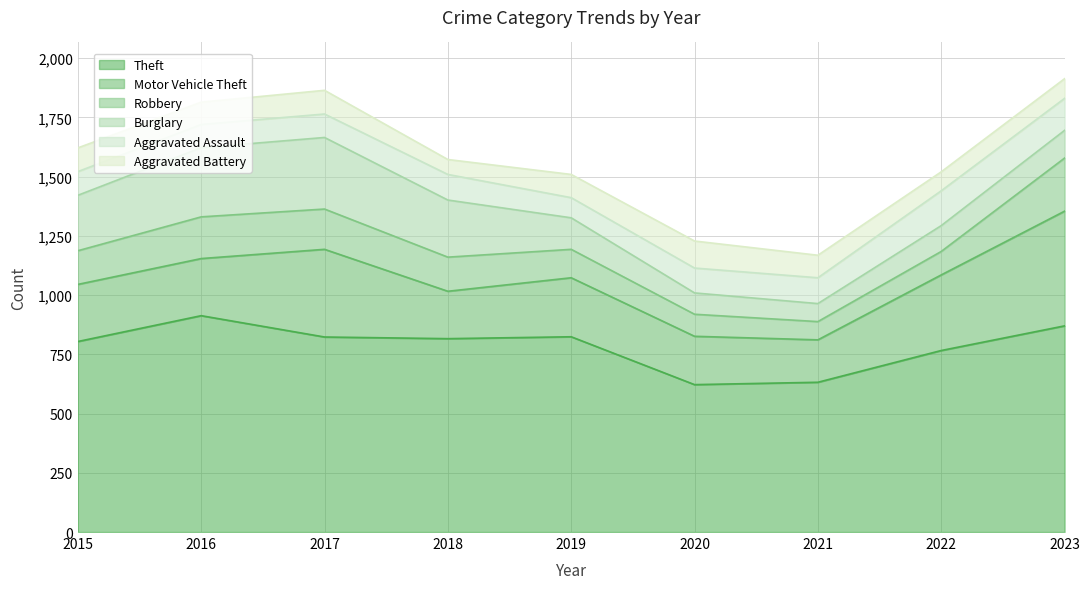

Which has a higher value, 2018 or 2022?

2018